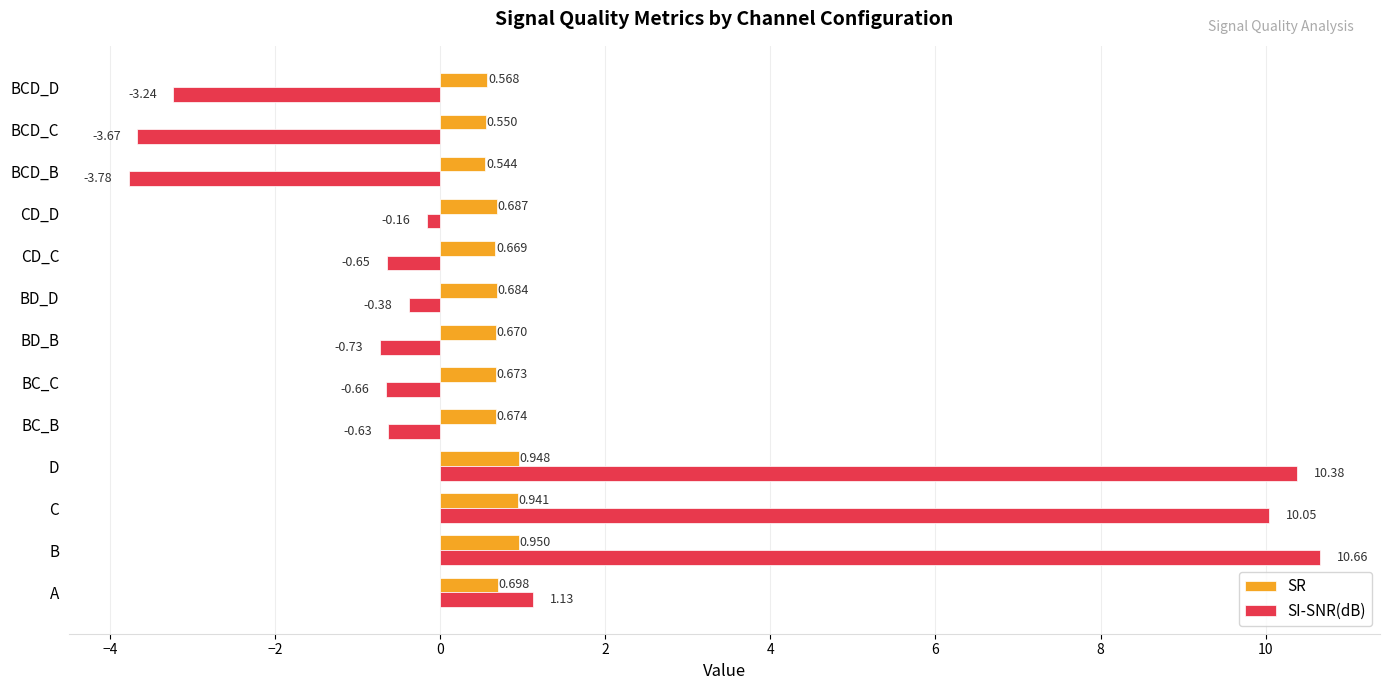

Which label corresponds to the largest value in the chart?

B